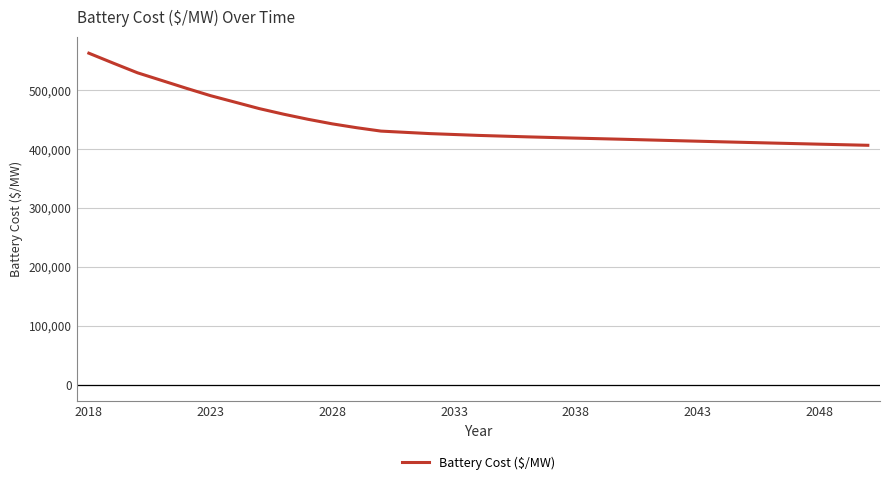

What is the minimum value shown in the chart?

405778.2